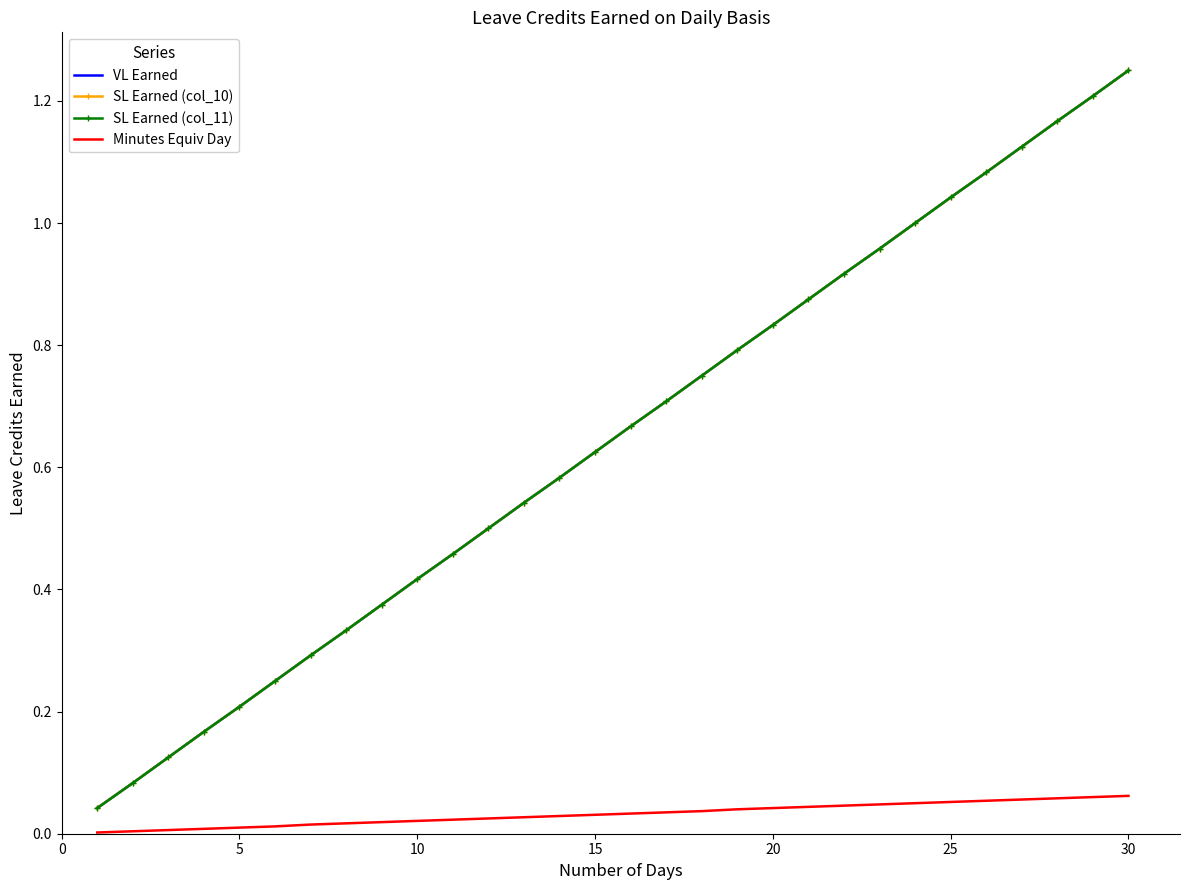

How many lines are shown in the chart?

4